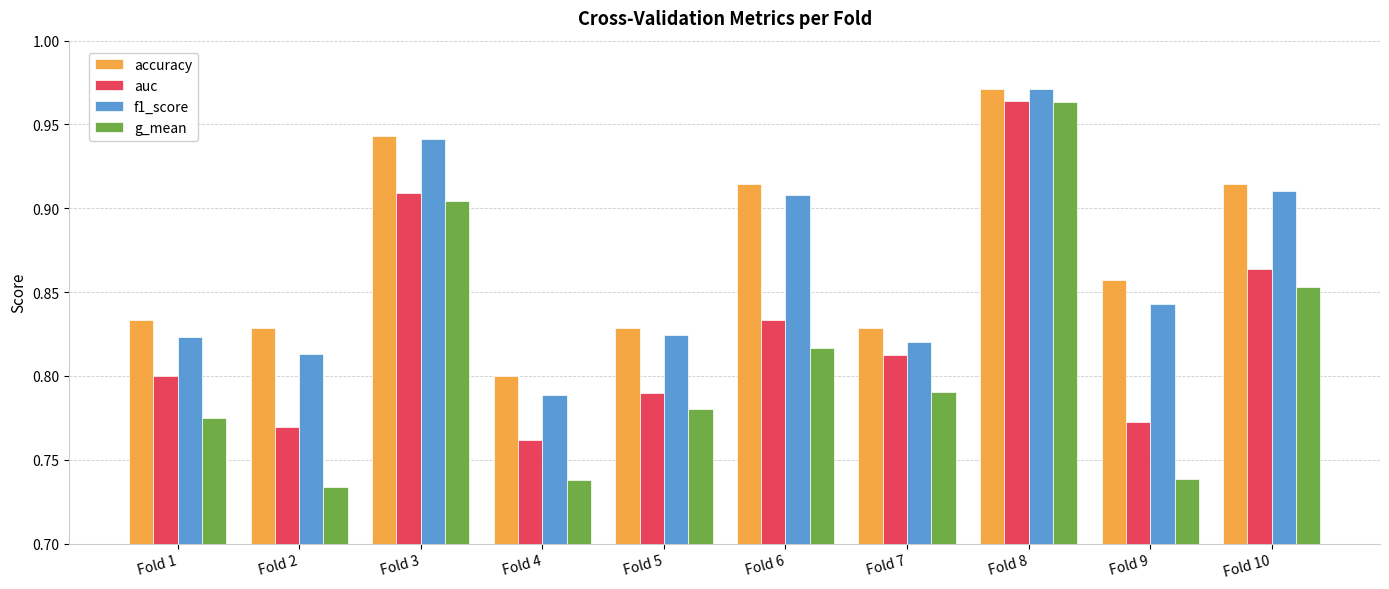

Which category has the highest value across all series?

Fold 8